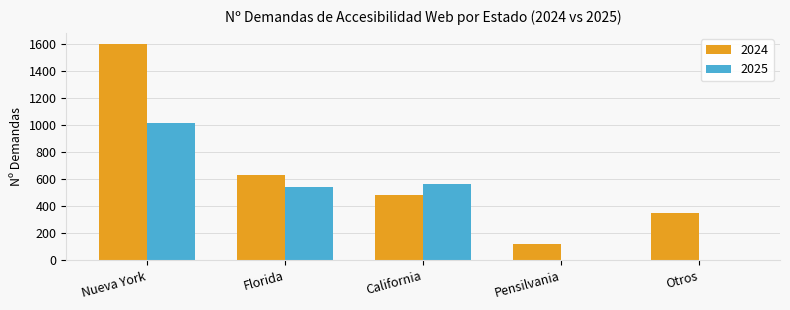

How many categories are shown in the chart?

5